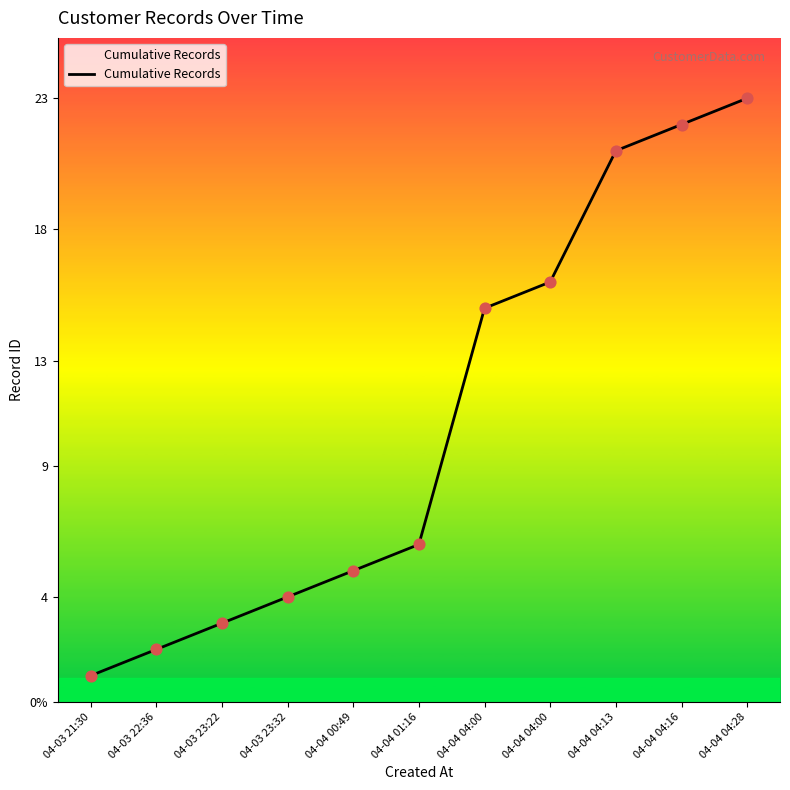

Between 04-04 04:13 and 04-03 22:36, which is larger?

04-04 04:13